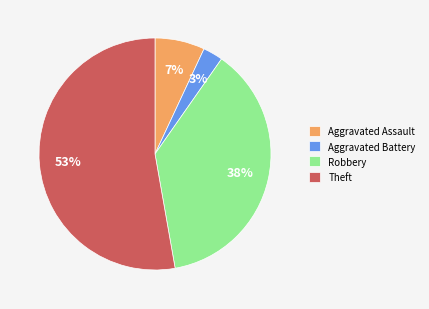

What percentage is the Aggravated Assault slice, to the nearest percent?

7%